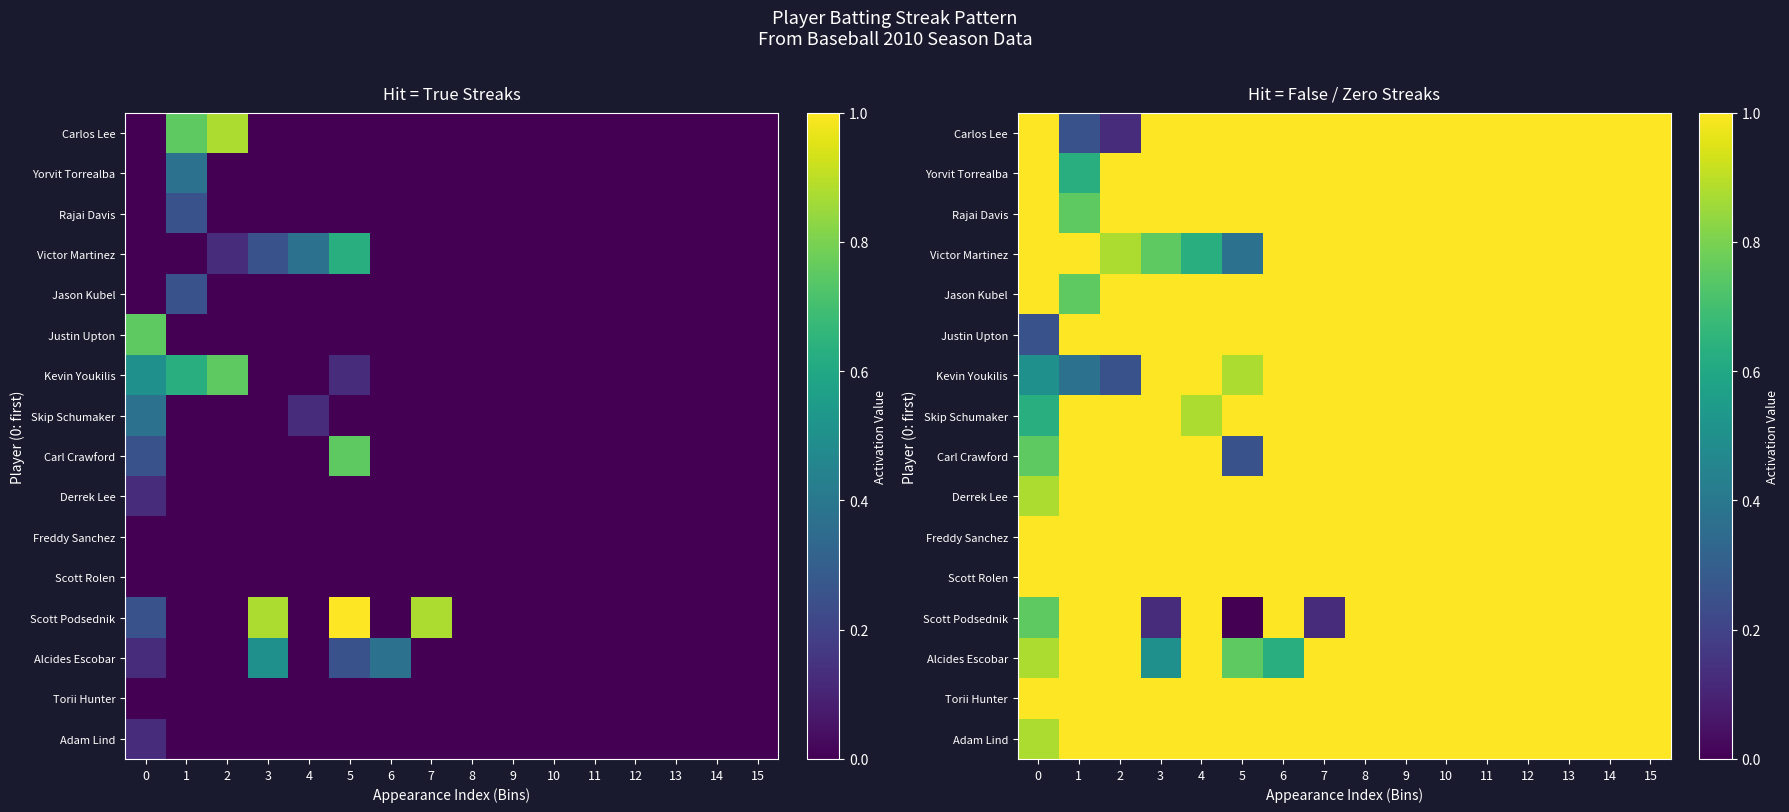

Is the value of Carl Crawford at 10 greater than the value of Carlos Lee at 3?

No